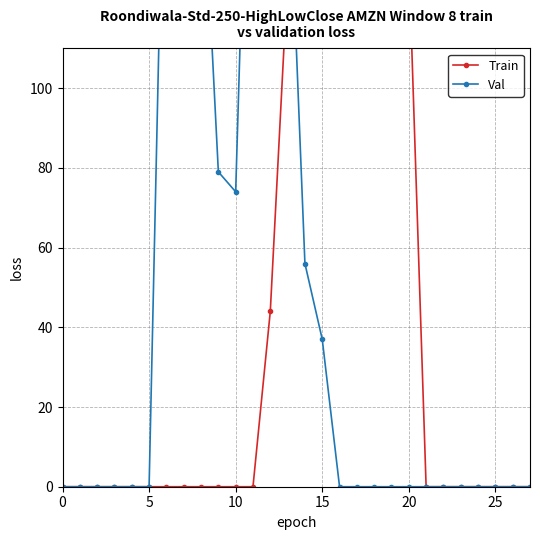

At which label is Val closest to 126?

8